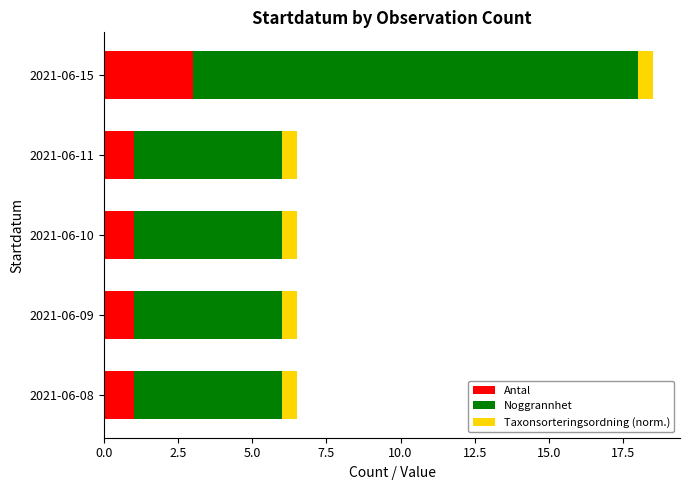

What is the total value across all series at 2021-06-10?

6.5